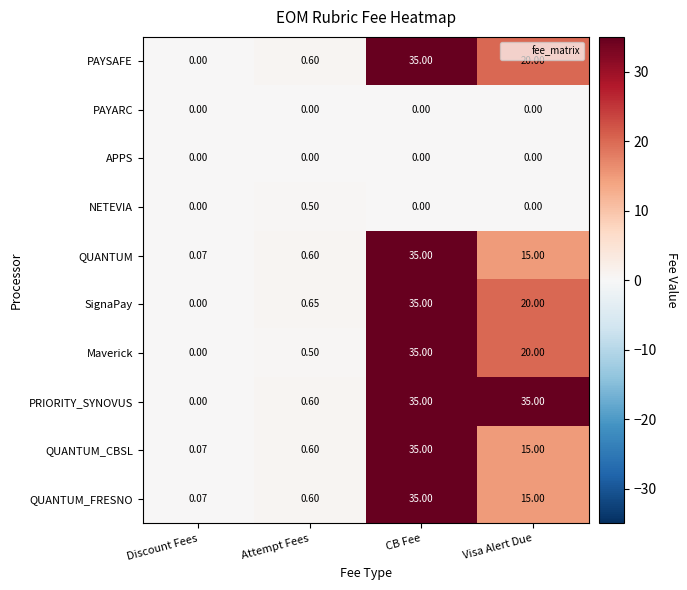

Is the value of NETEVIA at Attempt Fees greater than the value of PAYARC at Visa Alert Due?

Yes